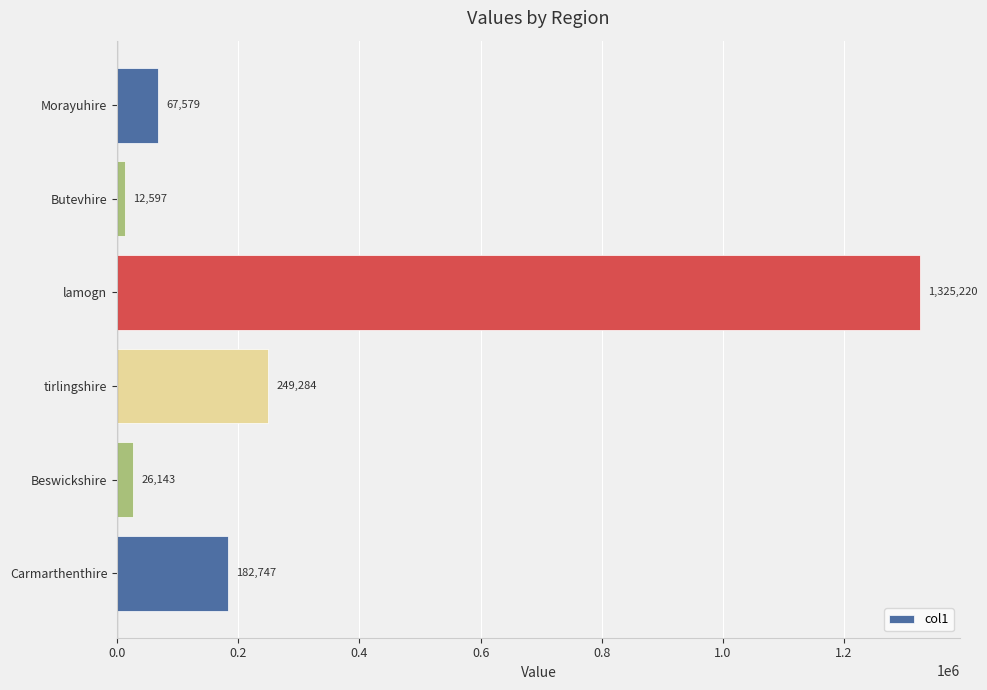

What is the approximate value at Carmarthenthire?

182747.3